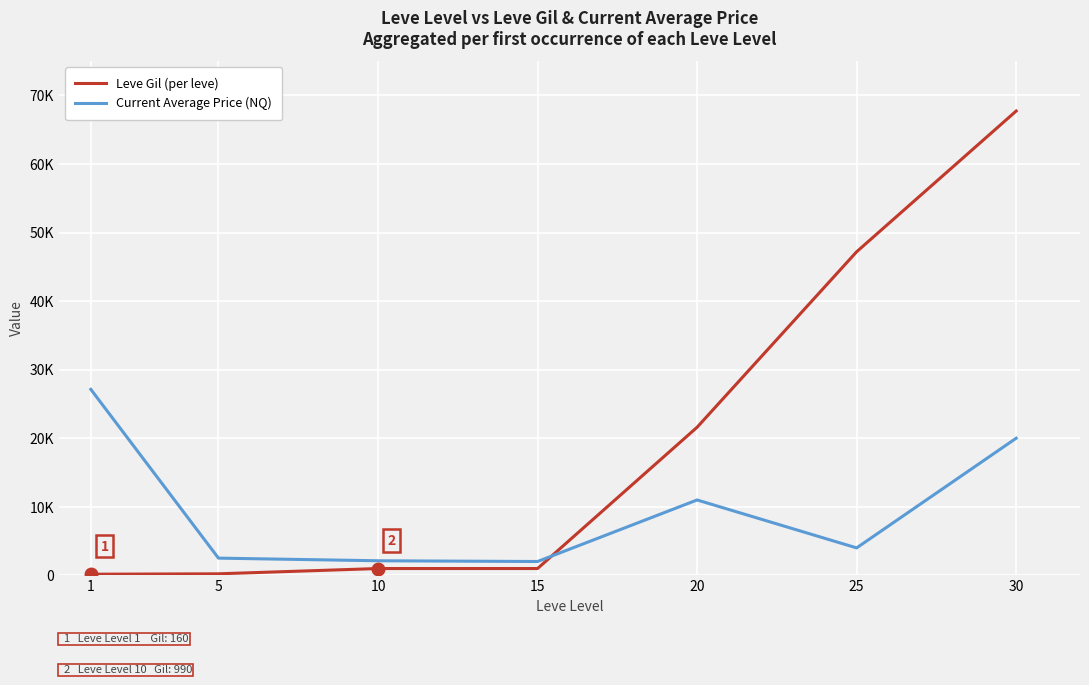

What is the average value of the Leve Gil (per leve) series?

19841.4